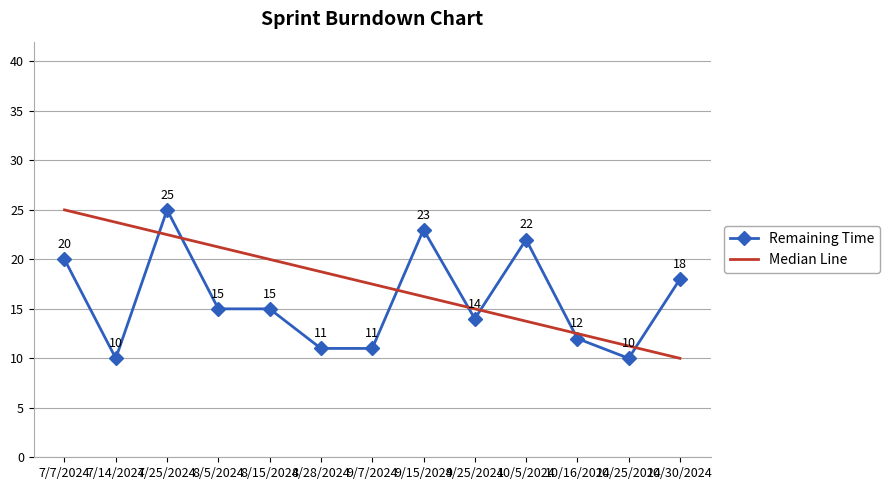

What position from the right is 8/5/2024?

10